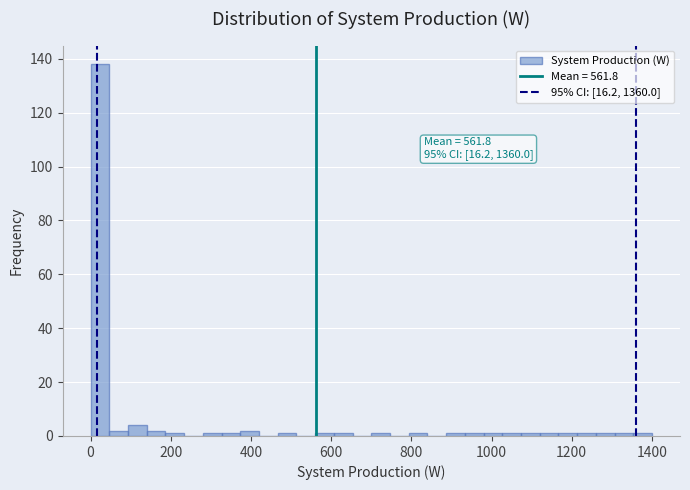

Around what value on the x-axis is the tallest bar? Give the approximate position of its centre, as read against the axis.

20